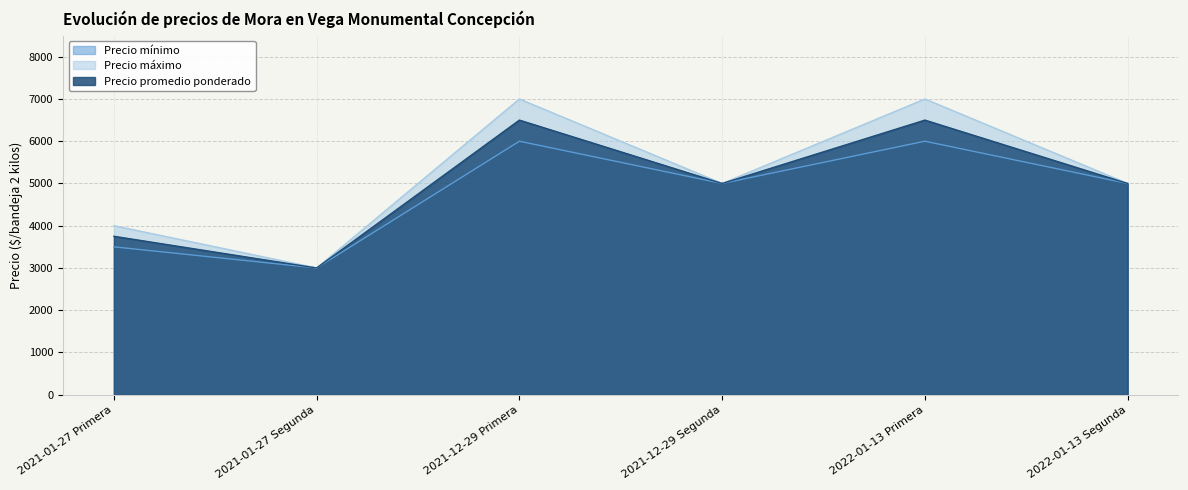

True or false: Precio promedio ponderado has a value of 1825 at 2021-01-27 Primera.

False